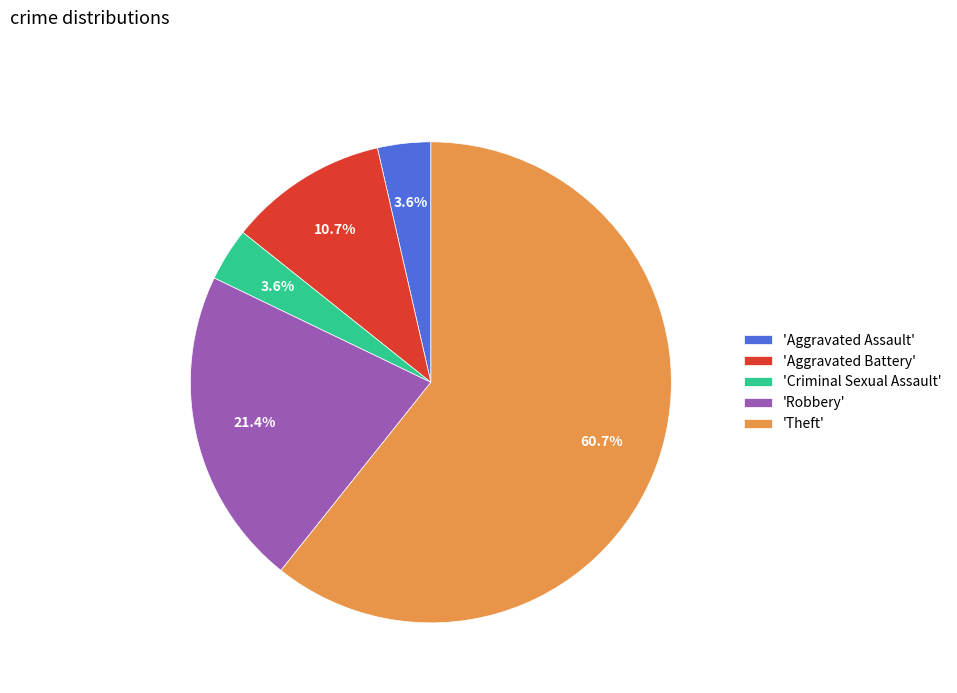

Which category accounts for the majority?

'Theft'